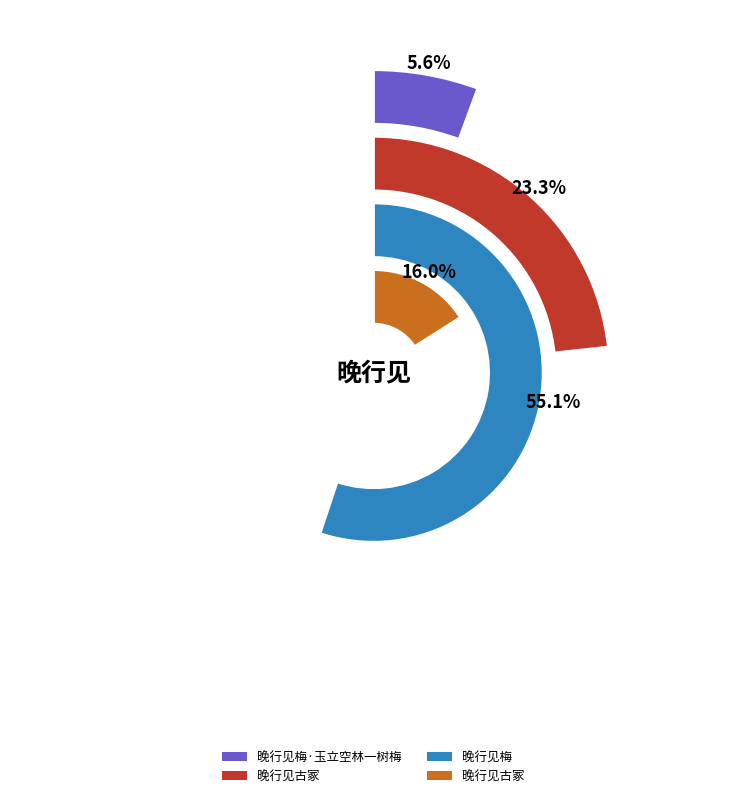

What percentage is the 晚行见古冢 slice, to the nearest percent?

16%